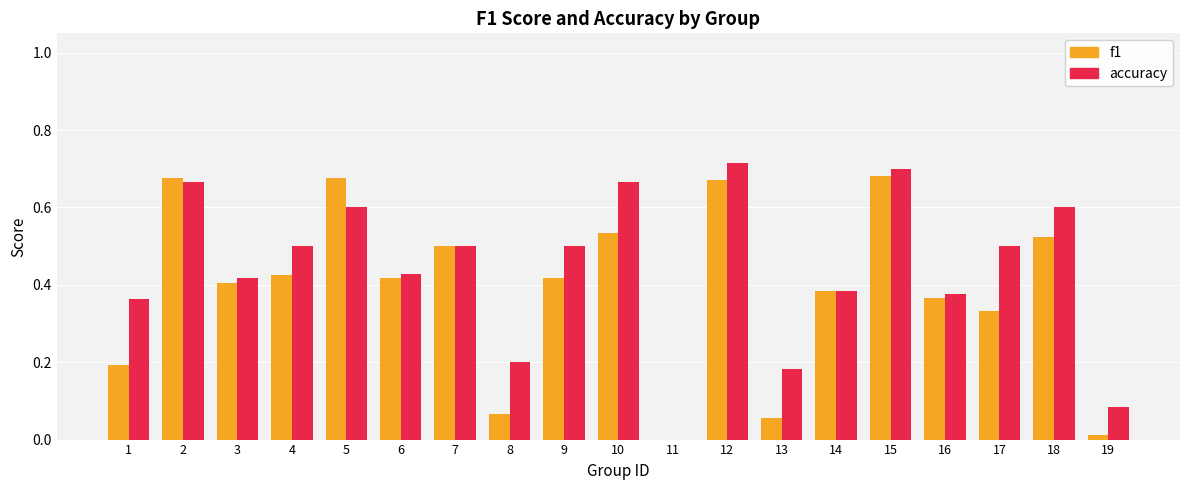

How many groups of bars are there?

19